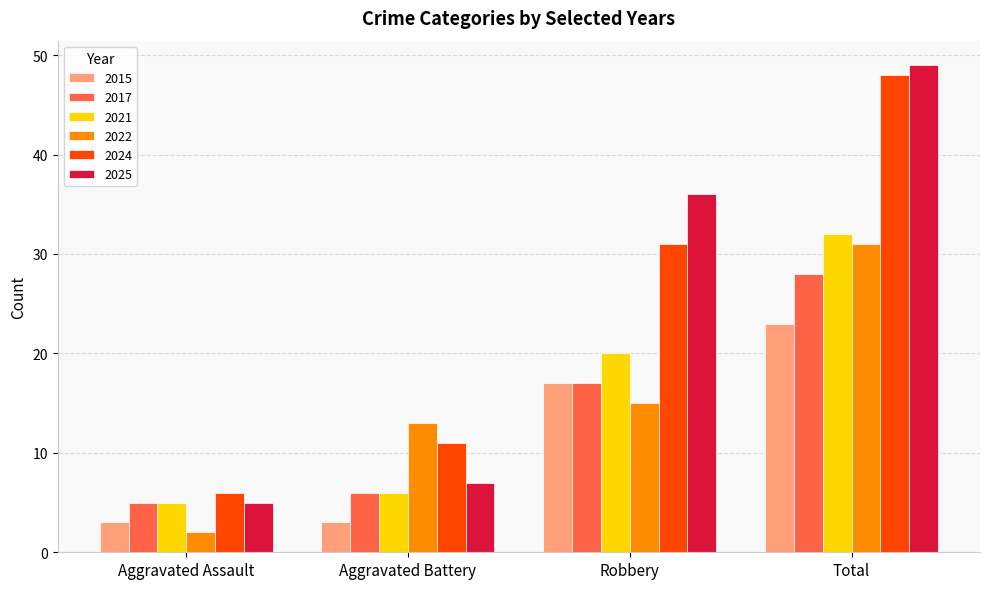

What is the minimum value shown in the chart?

2